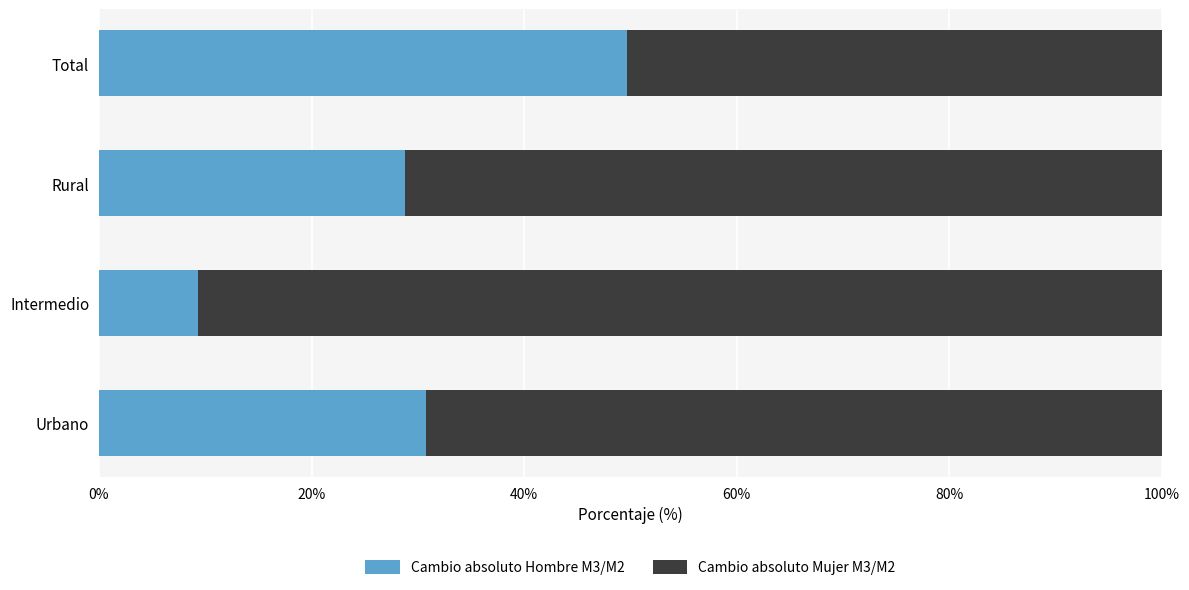

What is the difference between the maximum and minimum values in the Cambio absoluto Hombre M3/M2 series?

40.3